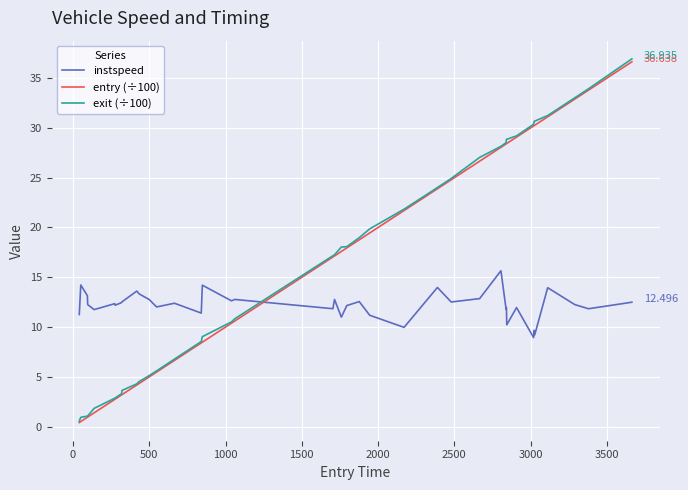

At how many categories does at least one series exceed 2?

40